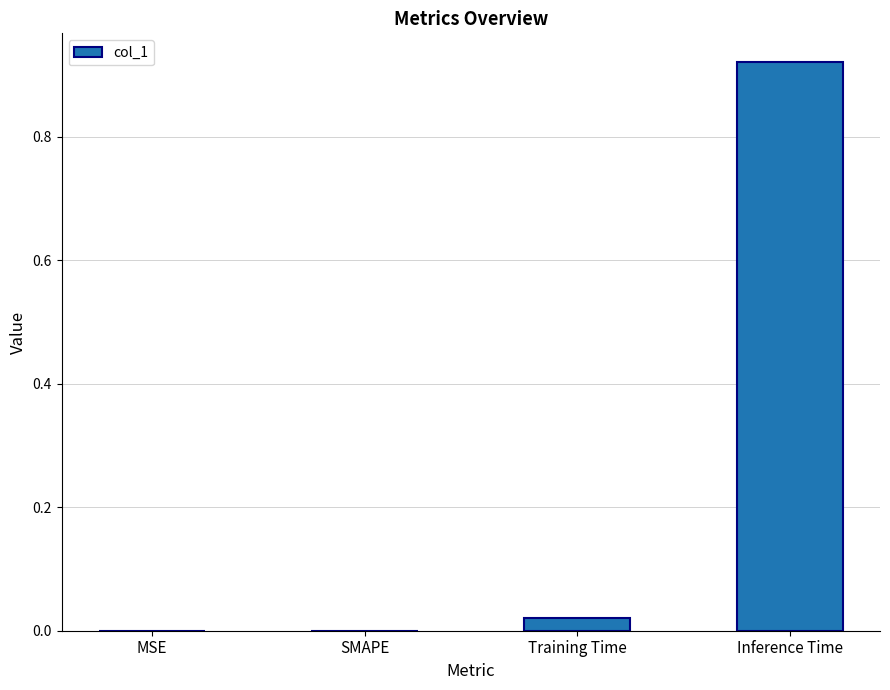

Which has a higher value, MSE or Inference Time?

Inference Time